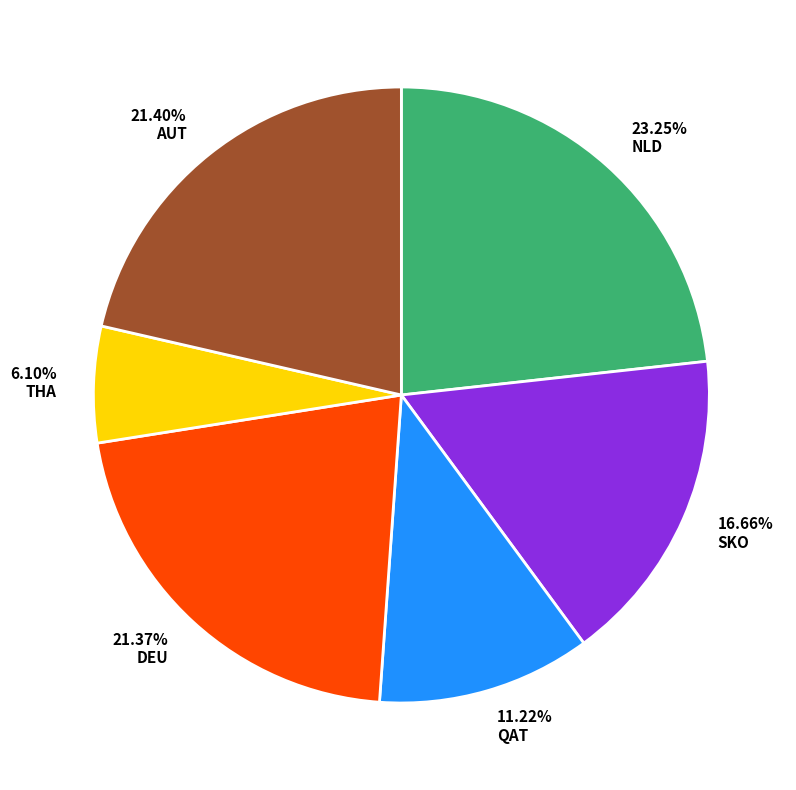

Do 23.25% NLD and 21.37% DEU together represent more than half of the pie?

No